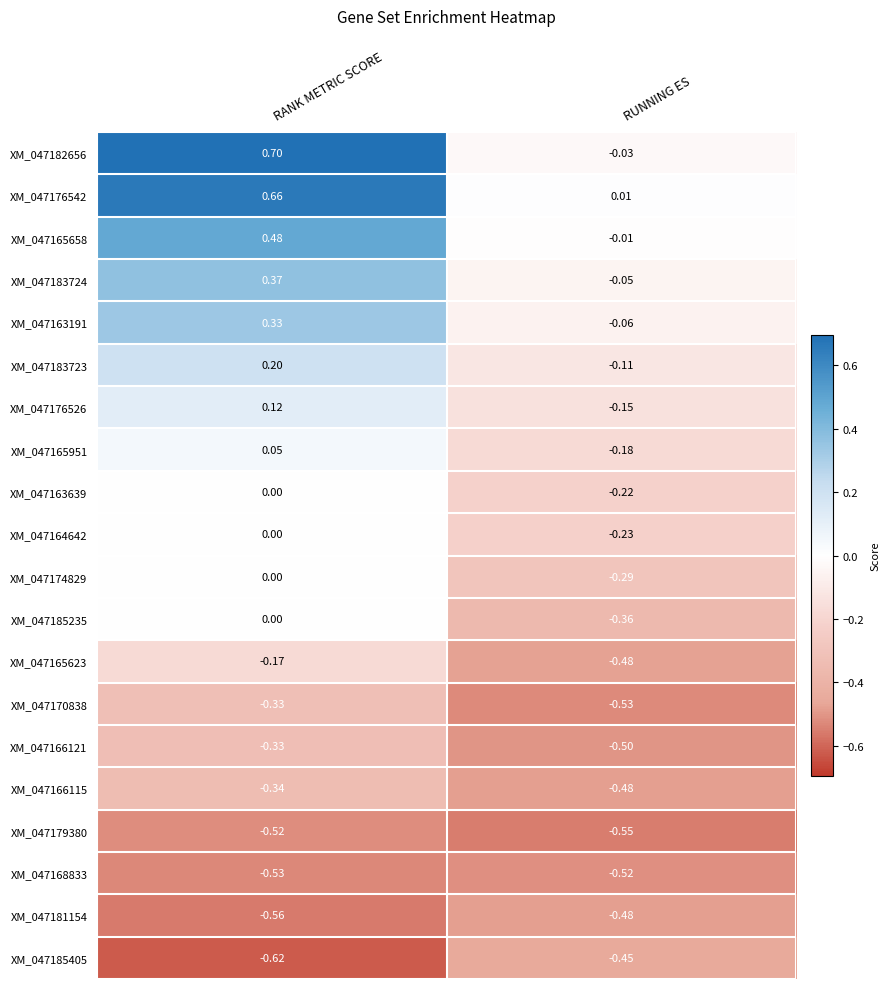

Between RANK METRIC SCORE and RUNNING ES, which series saw the biggest shift?

XM_047182656